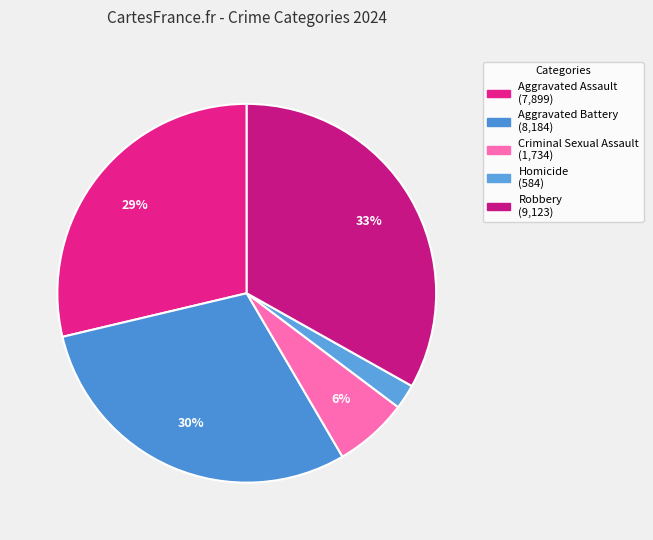

Combined, what portion of the pie is Criminal Sexual Assault and Aggravated Assault?

35.0%